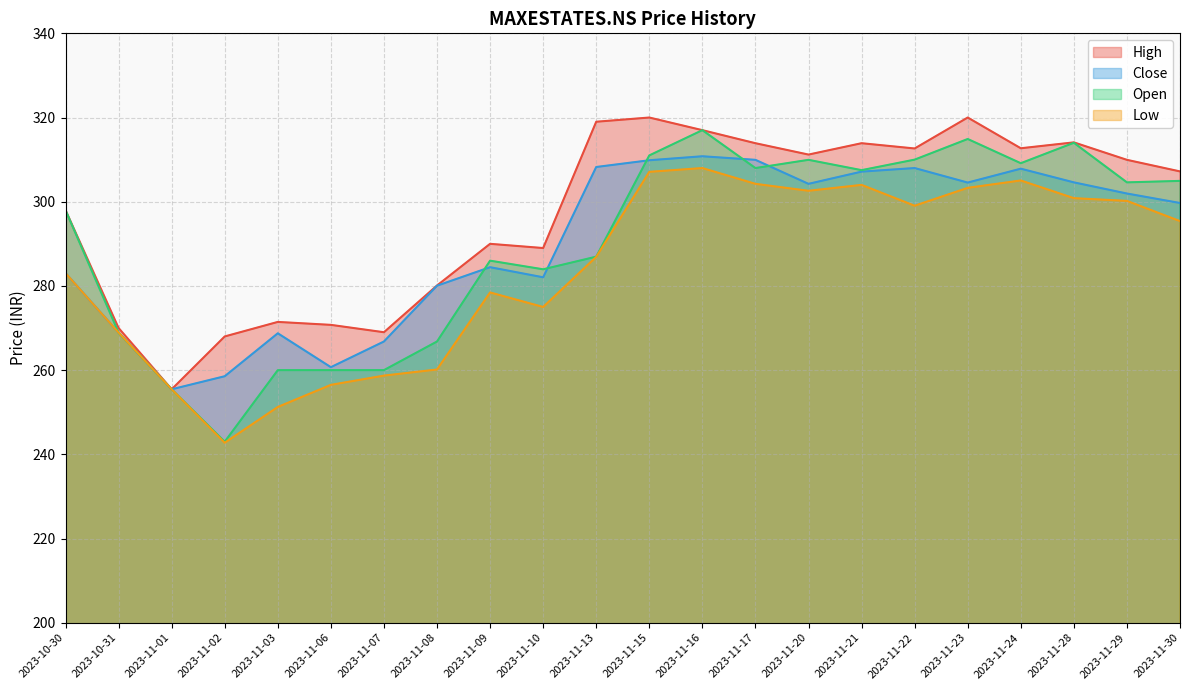

Where does the Open series first go above 304?

2023-11-15